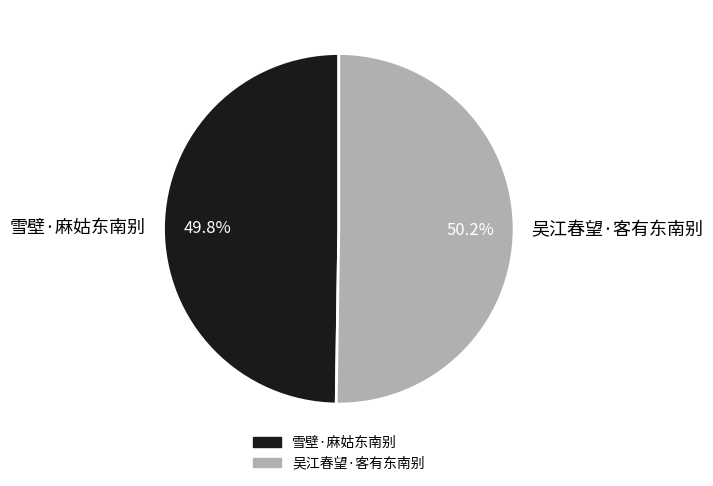

To the nearest percent, what portion does 雪壁·麻姑东南别 represent?

50%